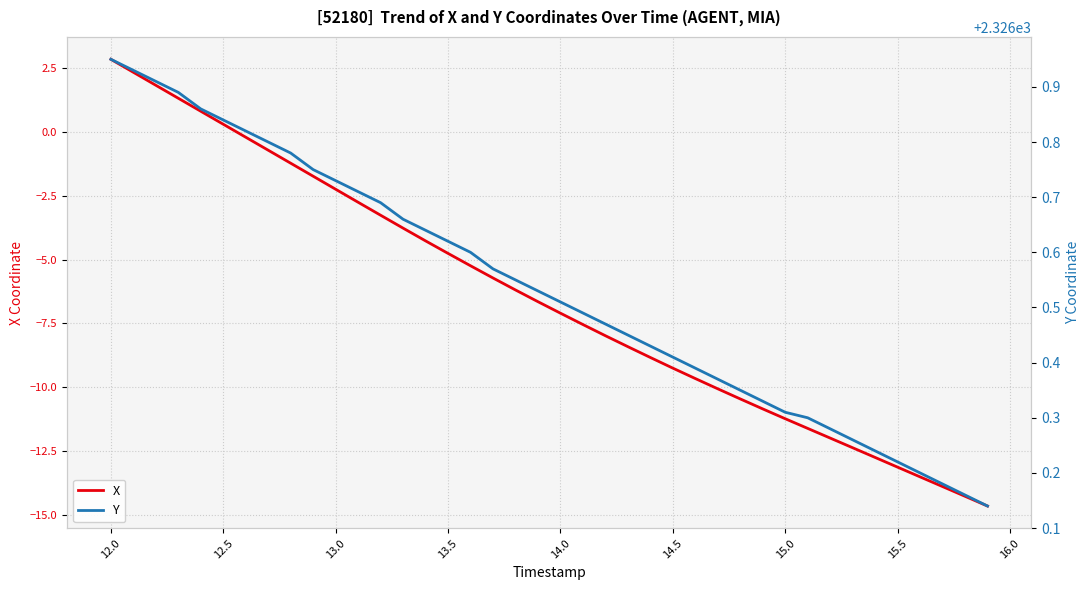

Is it true that X equals -13.1 at 15.5?

True